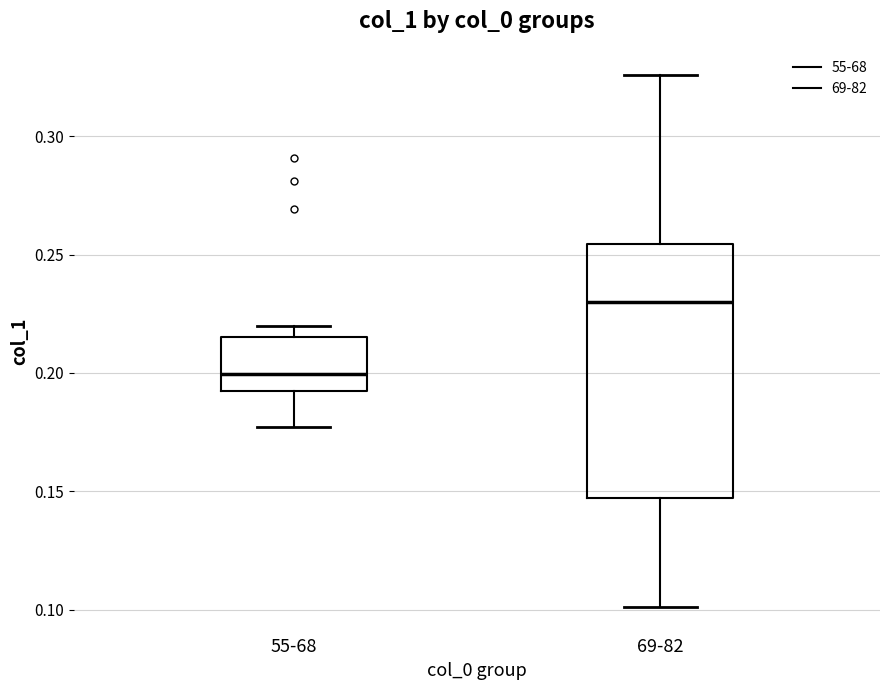

Reading left to right, read every box against the y-axis: the position of its median line, the range the box covers, and the ends of its whiskers. The values are not printed on the chart, so give them approximately, as read against the axis.

55-68: median 0.200, box 0.190 to 0.215, whiskers 0.175 to 0.220
69-82: median 0.230, box 0.145 to 0.255, whiskers 0.100 to 0.325